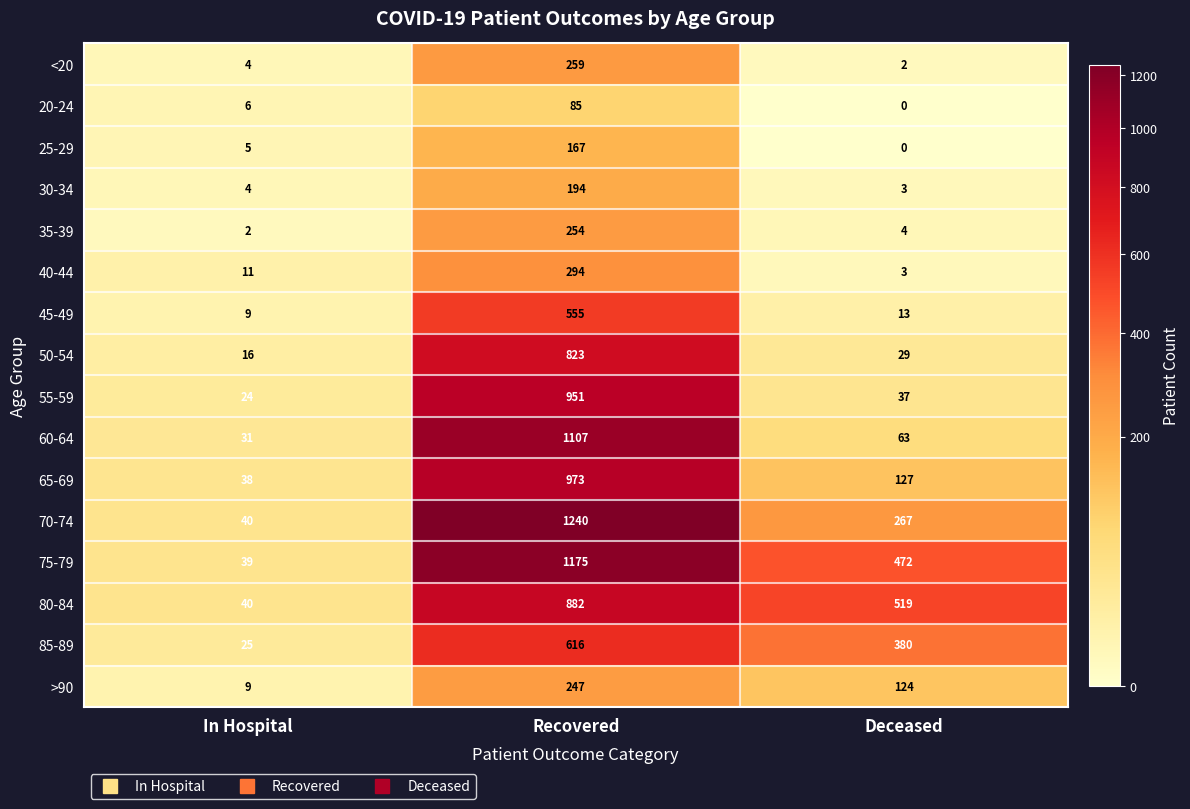

Is the value of 35-39 at Deceased greater than the value of 20-24 at Deceased?

Yes